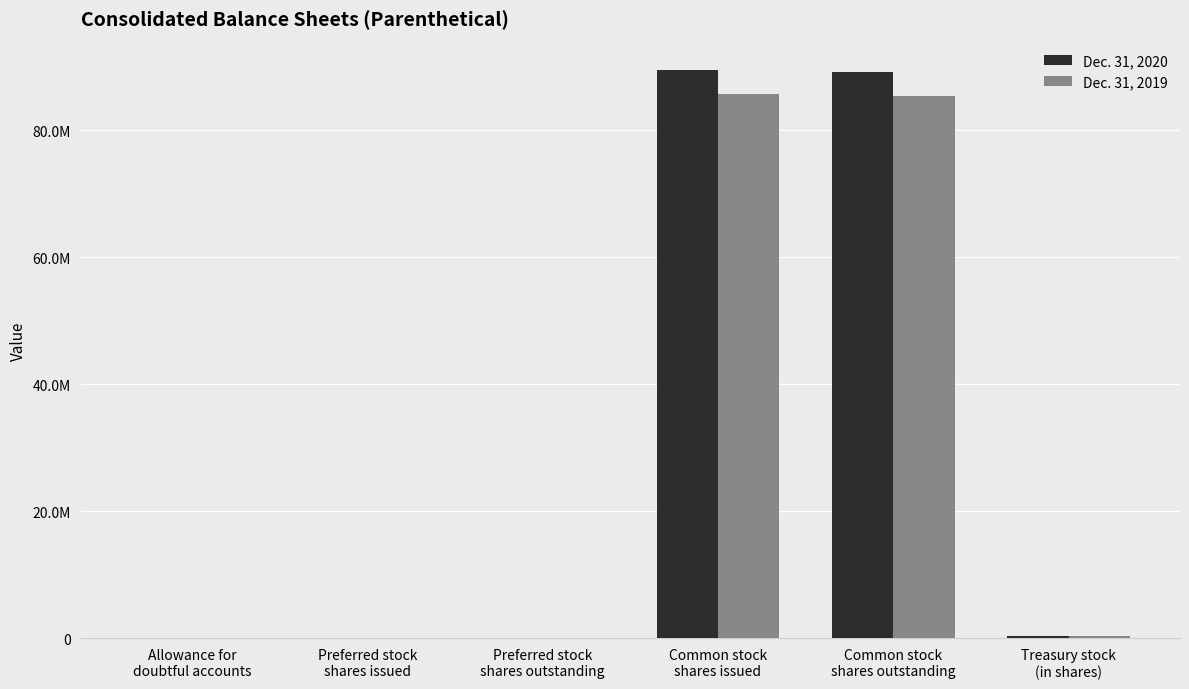

What is the sum of the Dec. 31, 2019 values at Preferred stock
shares issued and Common stock
shares outstanding?

85308386